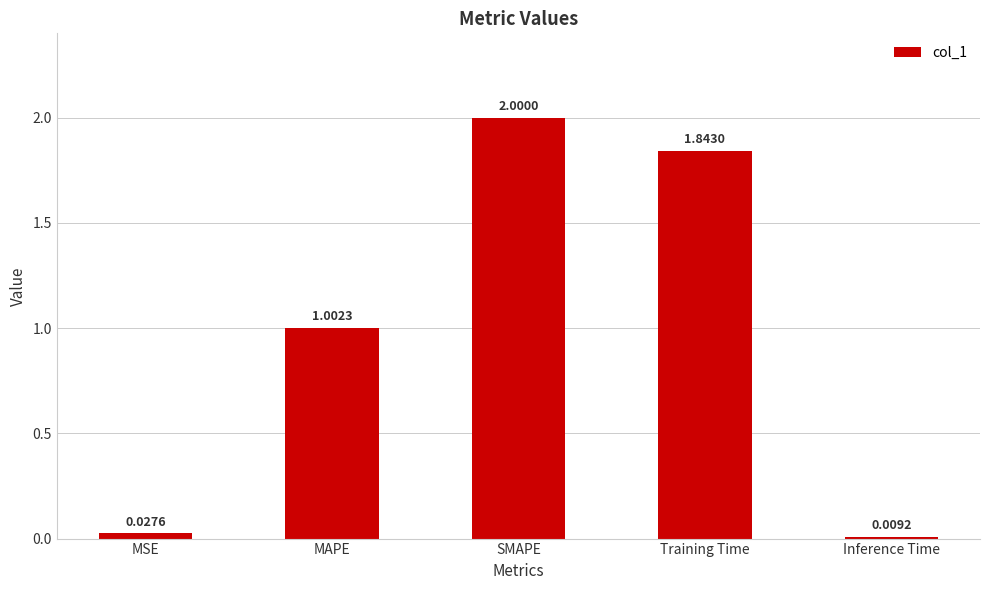

What is the label of the 3rd bar from the left?

SMAPE